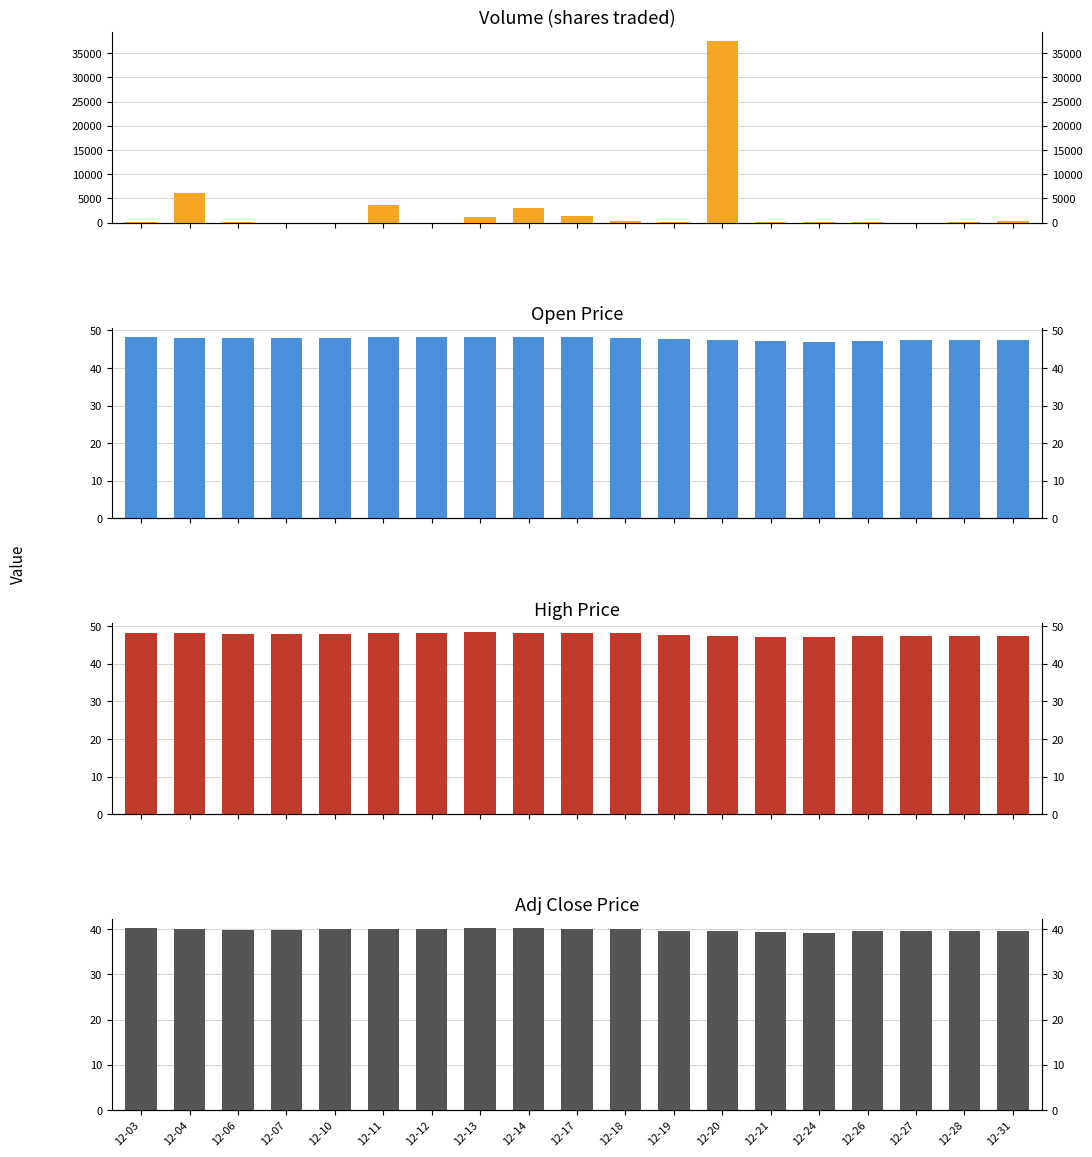

Which series has the largest range (max minus min)?

Volume